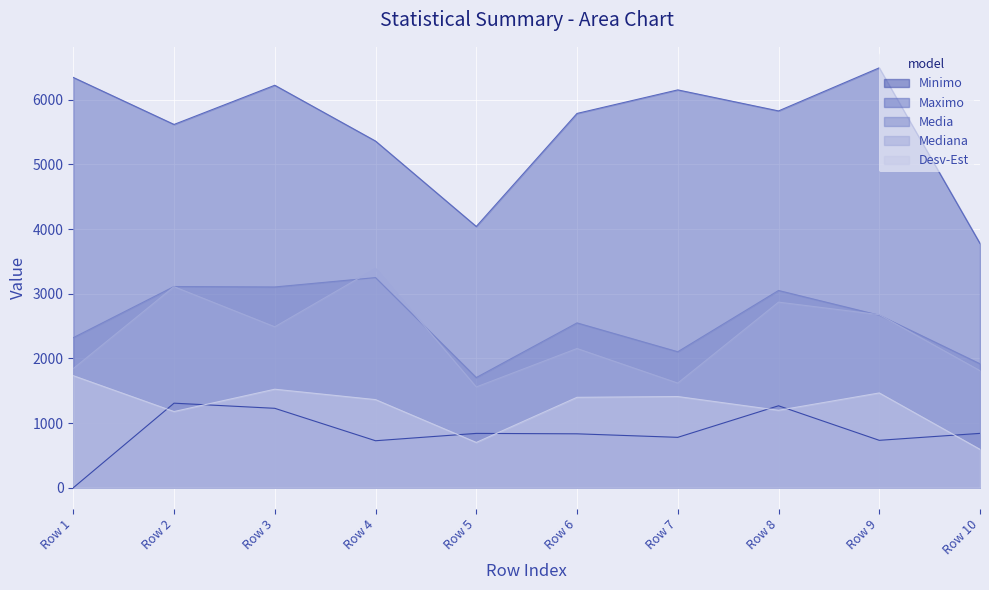

True or false: Desv-Est and Mediana cross at least once.

False